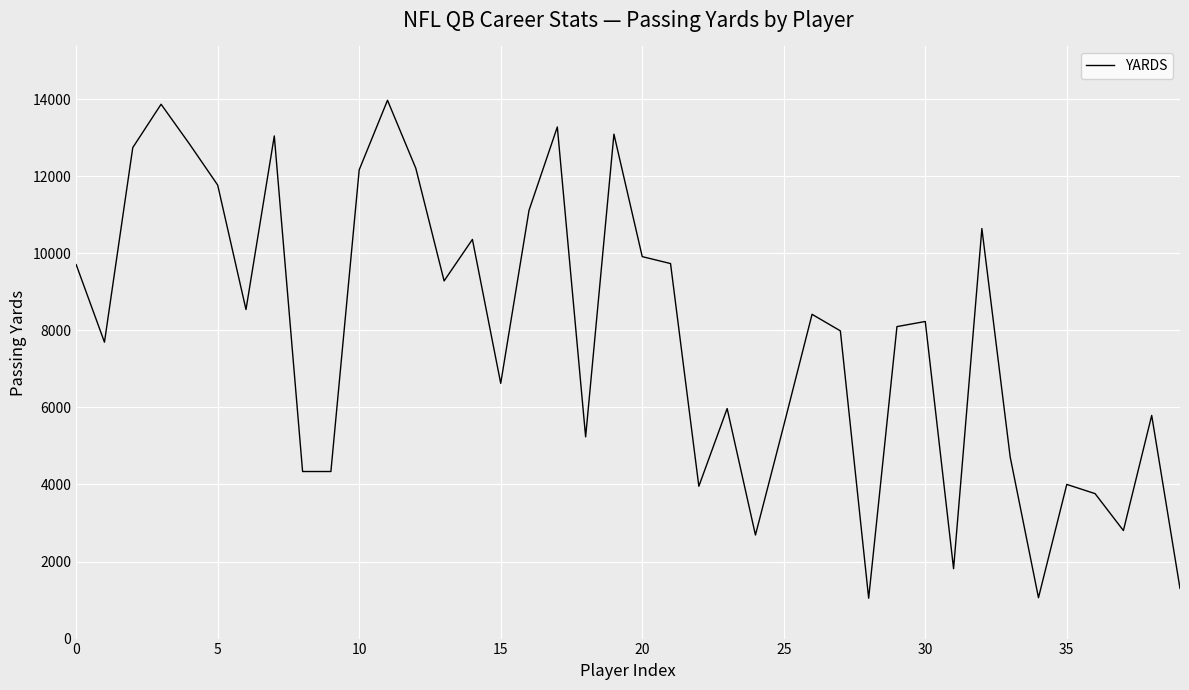

What is the difference between the maximum and minimum values?

12924